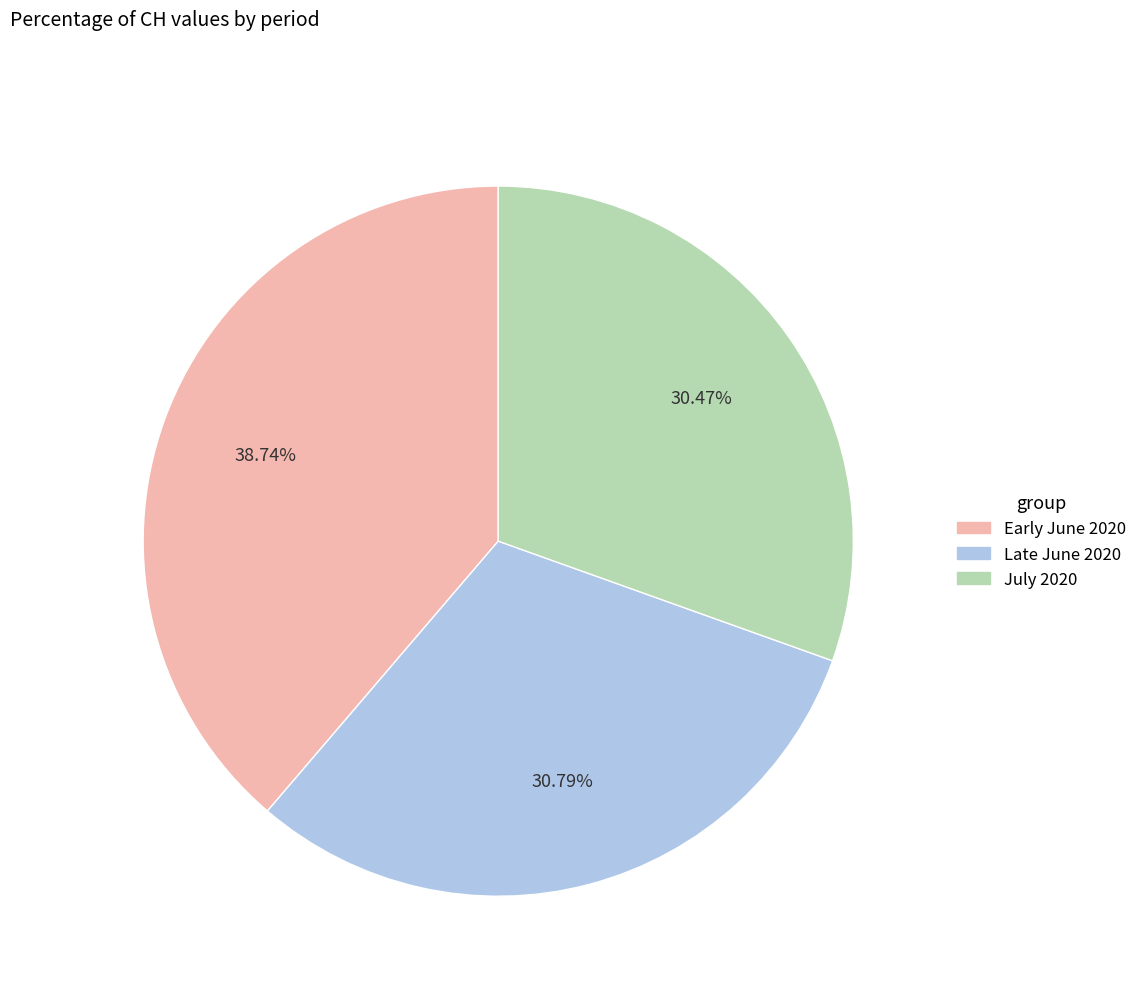

What is the ratio of the value at Late June 2020 to the value at Early June 2020?

0.8